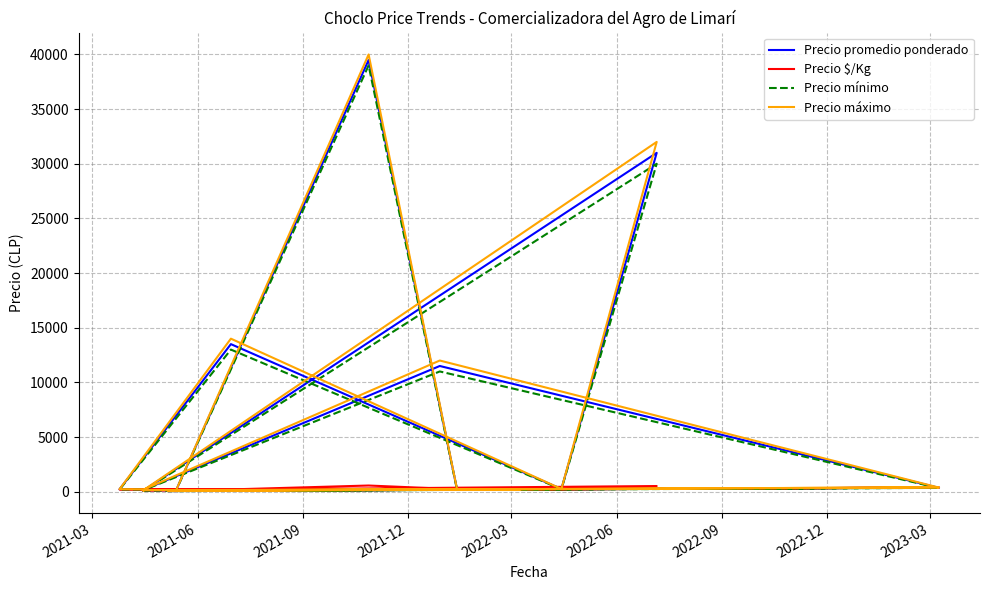

What is the average value of the Precio mínimo series?

4774